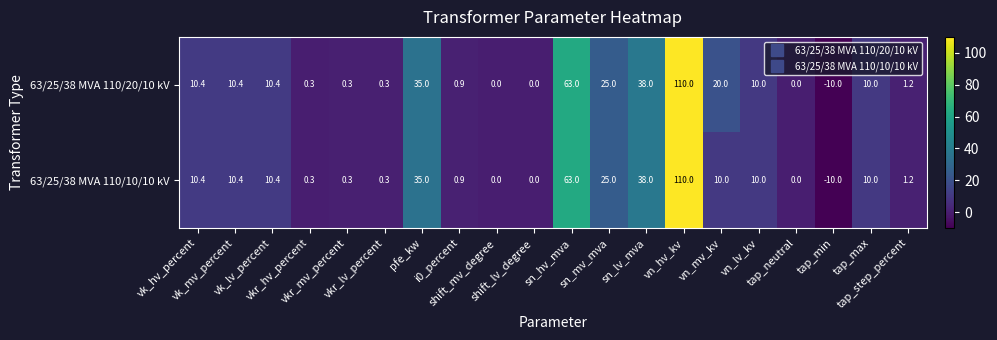

At which category is the sum across all series the highest?

vn_hv_kv